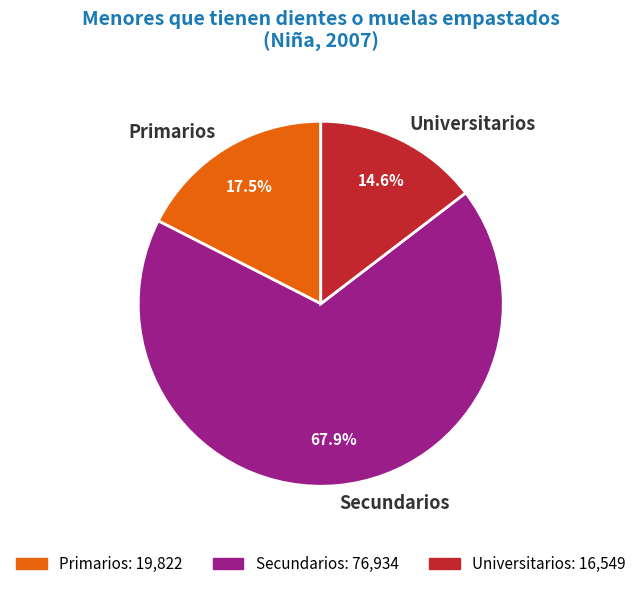

To the nearest percent, what is the average slice percentage?

33%